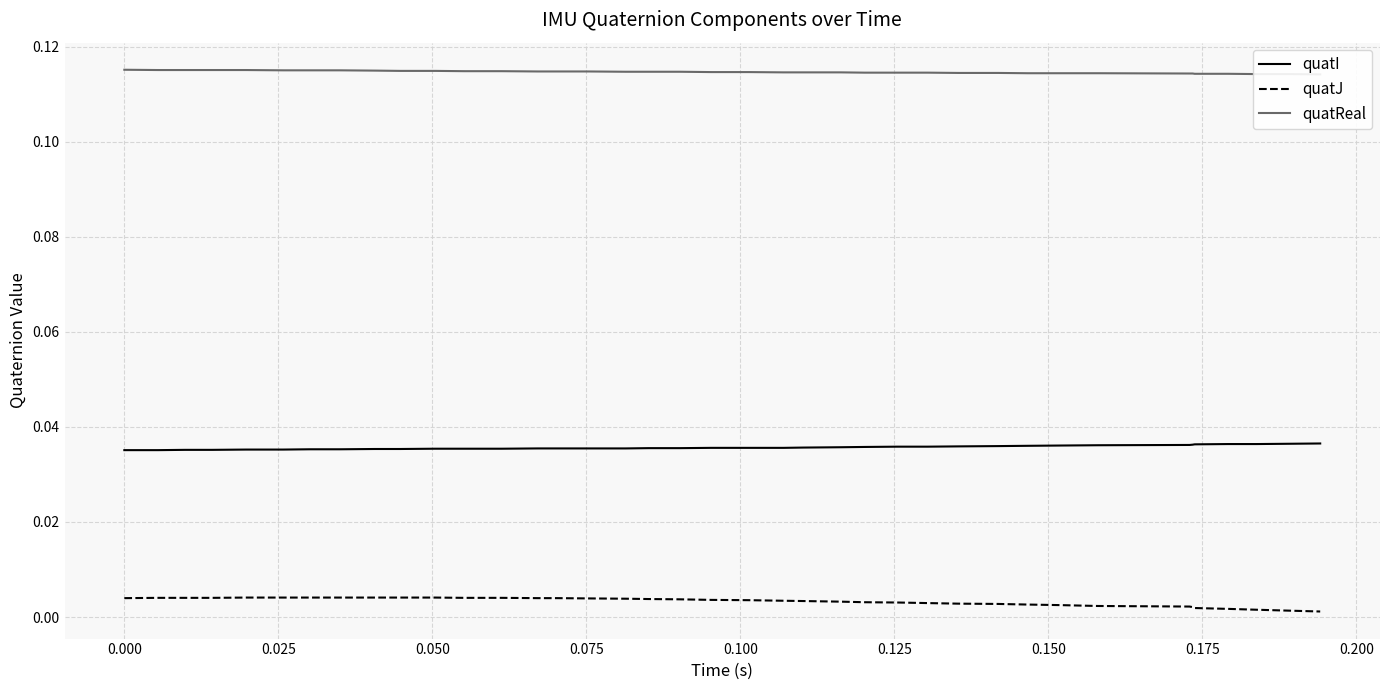

How many lines are shown in the chart?

3